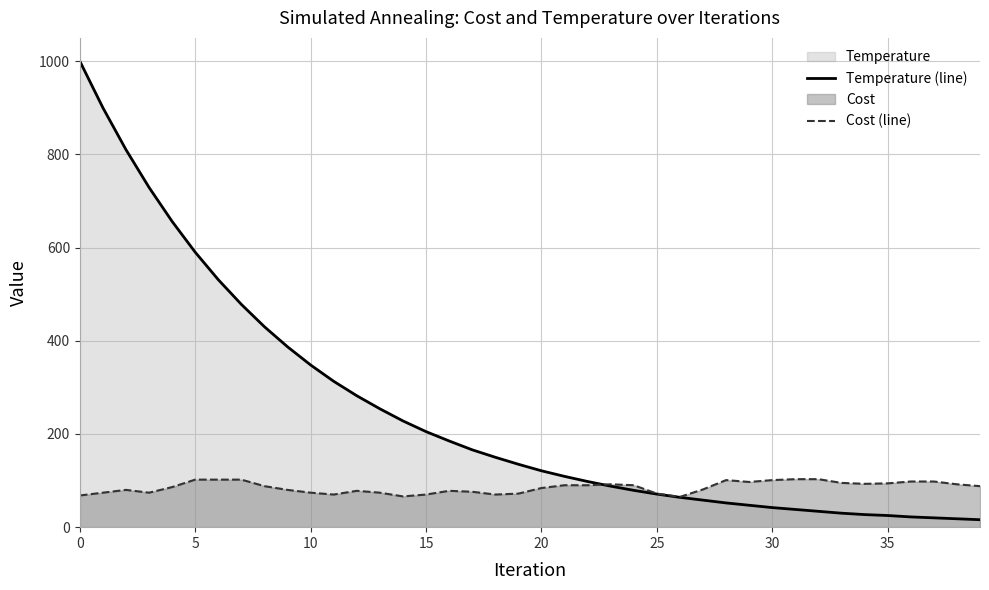

Where do Temperature (line) and Cost (line) first cross each other?

22 and 23